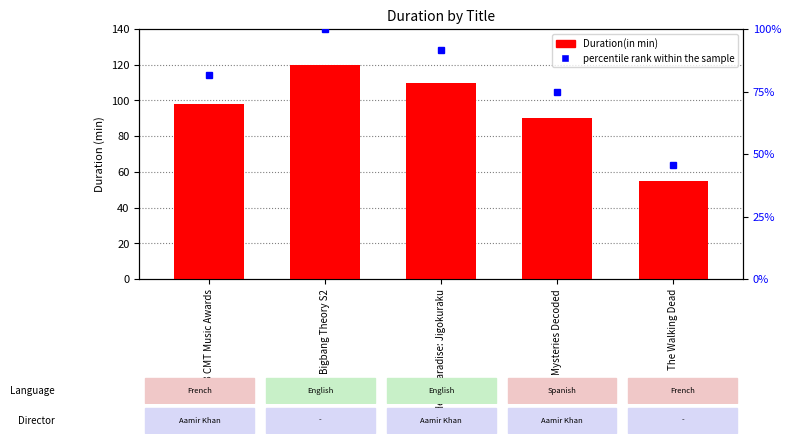

What is the difference between the Duration(in min) values at The Walking Dead and 2023 CMT Music Awards?

43.0